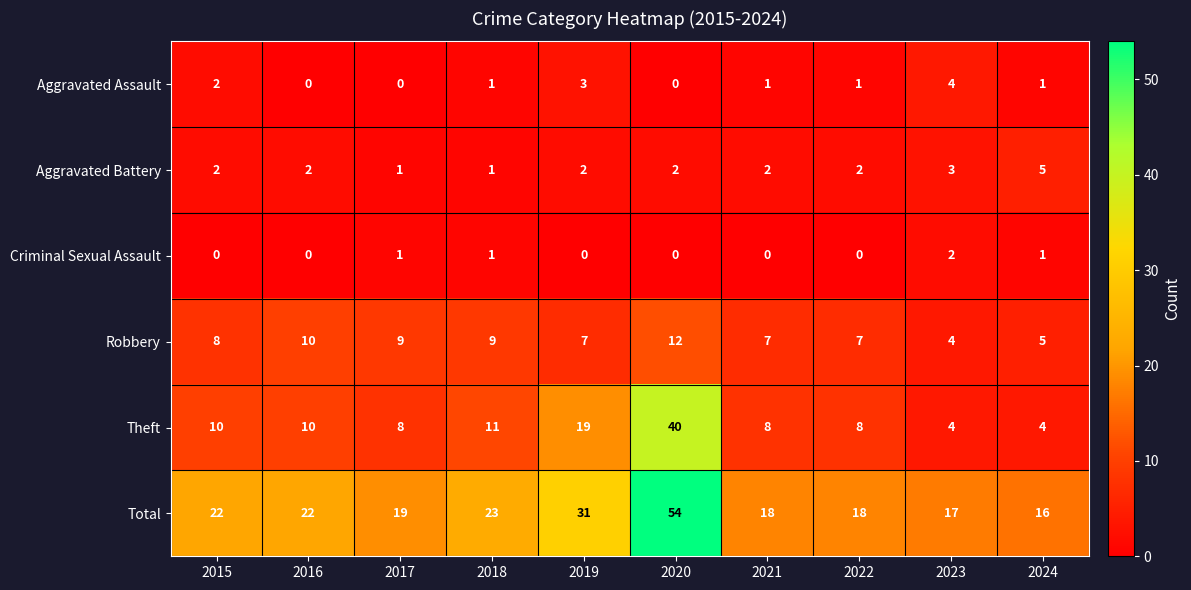

How many distinct data groups are displayed?

6